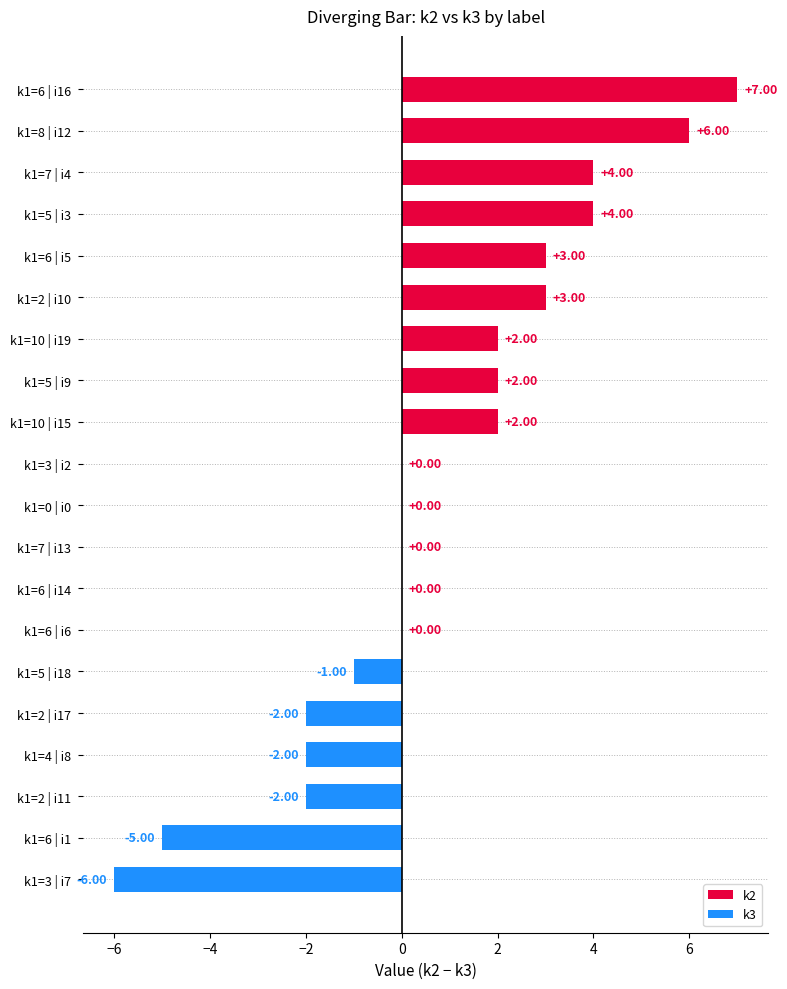

What is the change in value from k1=6 | i5 to k1=5 | i18?

-4